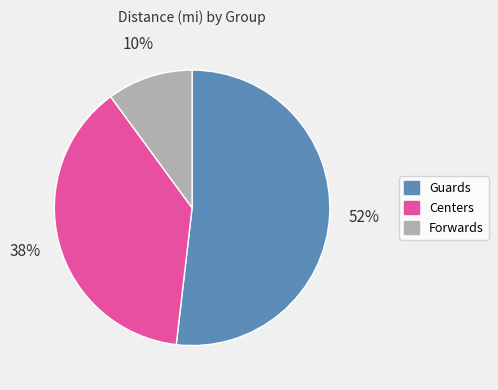

Which slice is the smallest?

Forwards